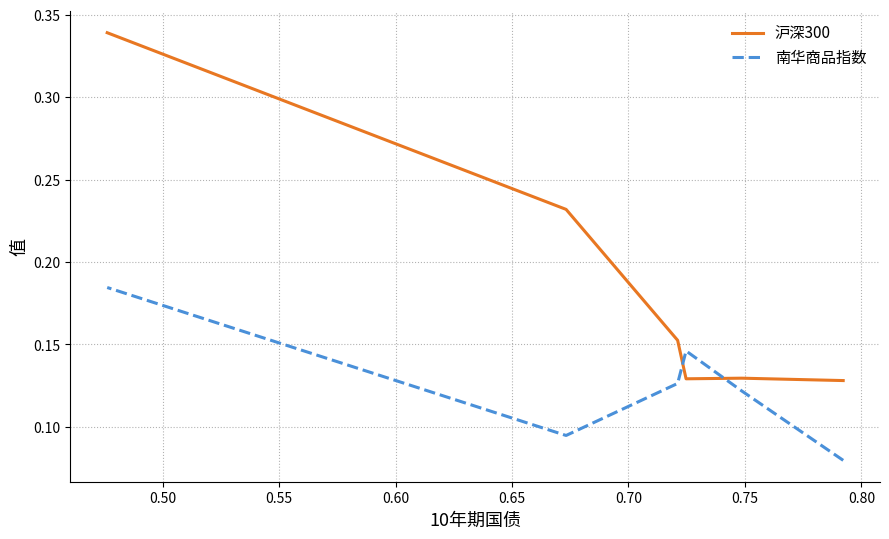

What is the sum of all 南华商品指数 values?

0.8